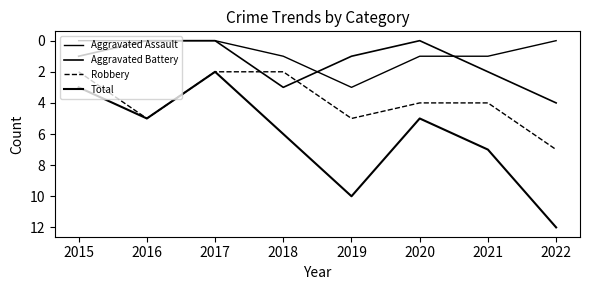

What is the greatest value displayed?

12